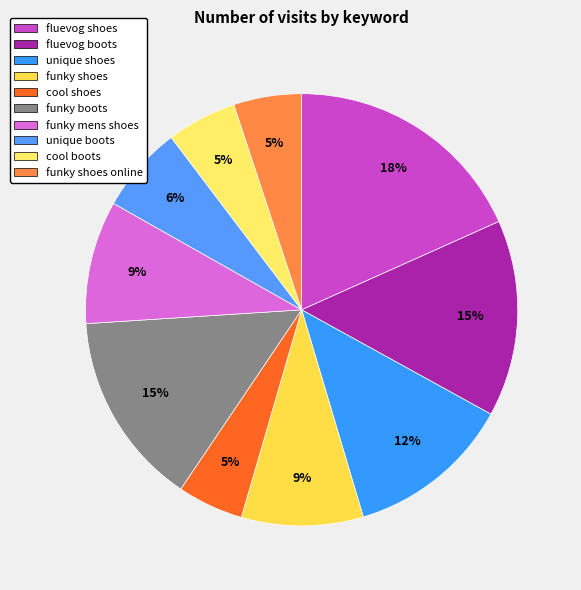

What is the ratio of the value at cool shoes to the value at unique boots?

0.8